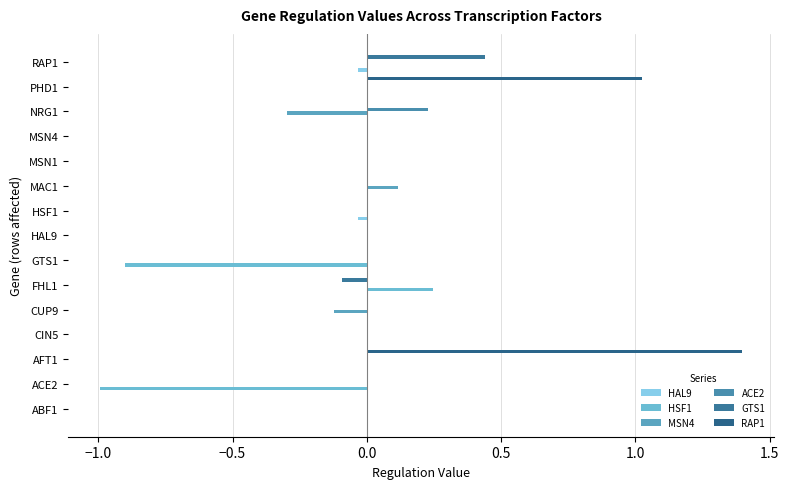

How many series are shown in this chart?

6